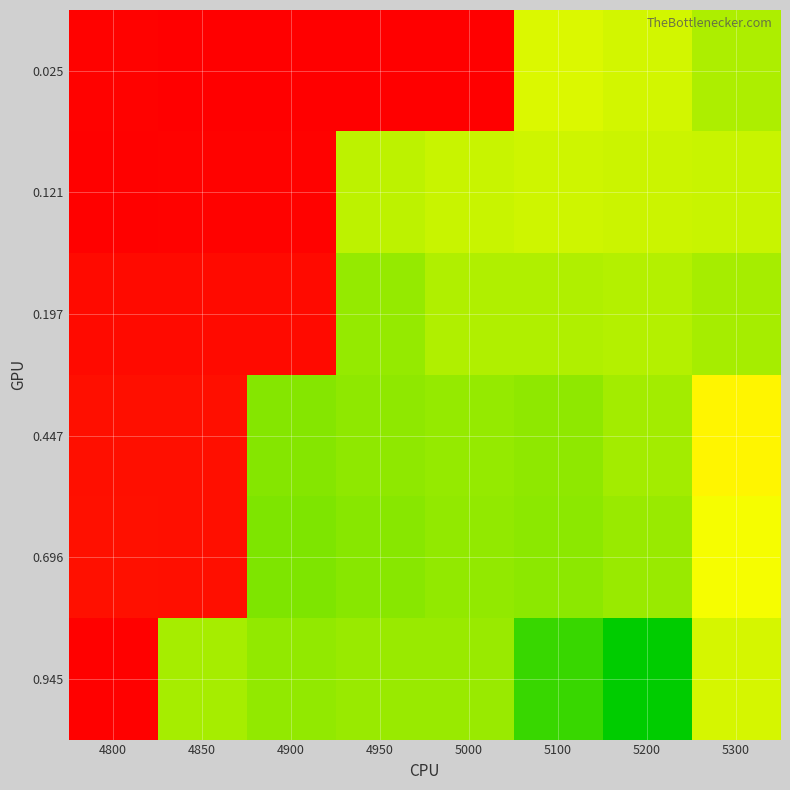

Reading left to right, list all the values displayed in this chart.

0.025: 4800=0.8	4850=0.8	4900=0.8	4950=0.8	5000=0.8	5100=-0.1	5200=-0.1	5300=-0.2
0.121: 4800=0.8	4850=0.8	4900=0.8	4950=-0.1	5000=-0.1	5100=-0.1	5200=-0.1	5300=-0.1
0.197: 4800=0.7	4850=0.8	4900=0.7	4950=-0.2	5000=-0.2	5100=-0.2	5200=-0.2	5300=-0.2
0.447: 4800=0.7	4850=0.7	4900=-0.2	4950=-0.2	5000=-0.2	5100=-0.2	5200=-0.2	5300=-0.0
0.696: 4800=0.7	4850=0.7	4900=-0.2	4950=-0.2	5000=-0.2	5100=-0.2	5200=-0.2	5300=-0.1
0.945: 4800=0.8	4850=-0.2	4900=-0.2	4950=-0.2	5000=-0.2	5100=-0.3	5200=-0.4	5300=-0.1